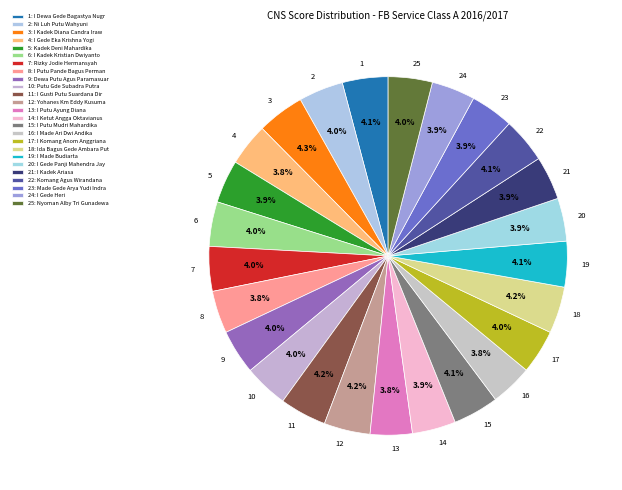

What percentage do 3 and 6 together represent?

8.3%